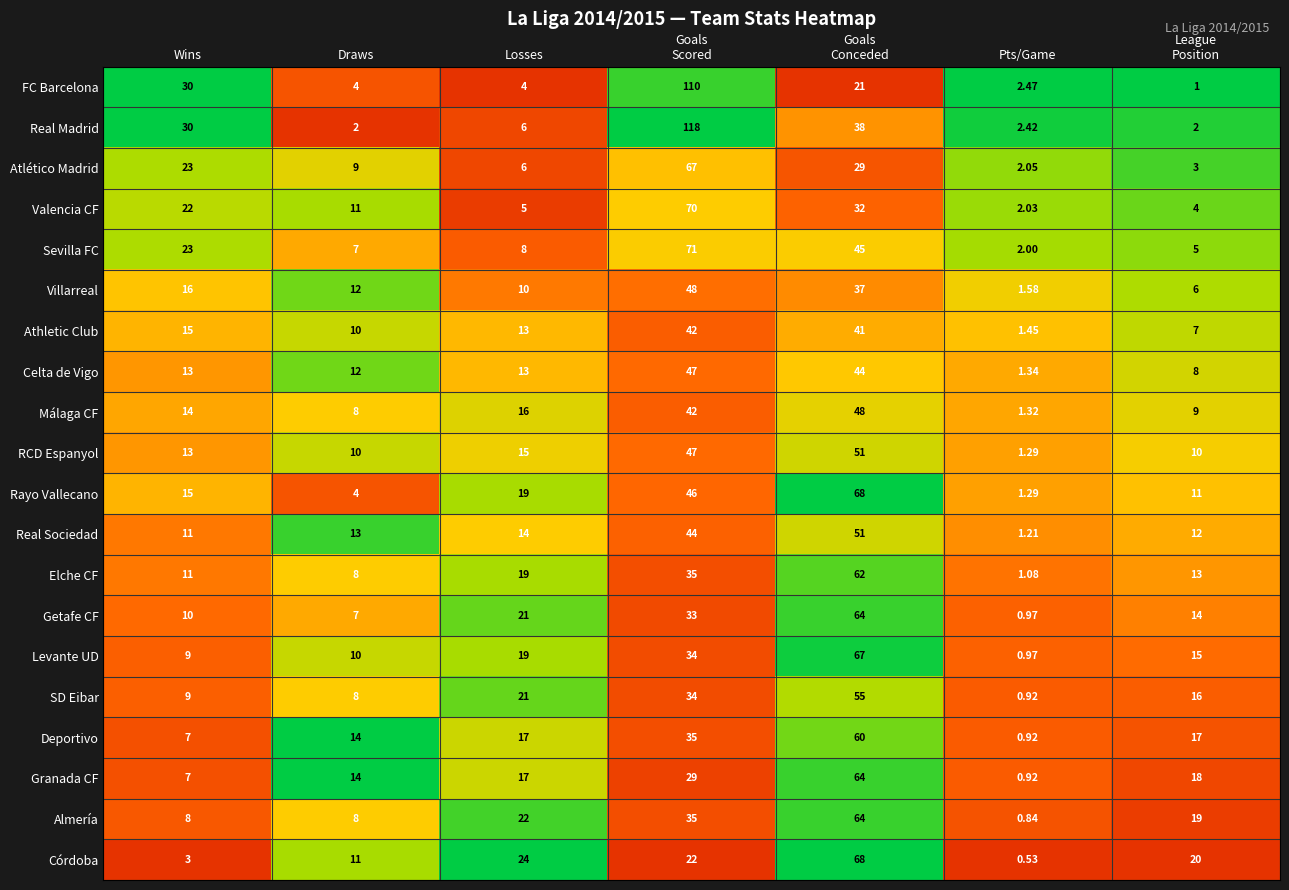

Which series has the largest total across all categories?

Real Madrid